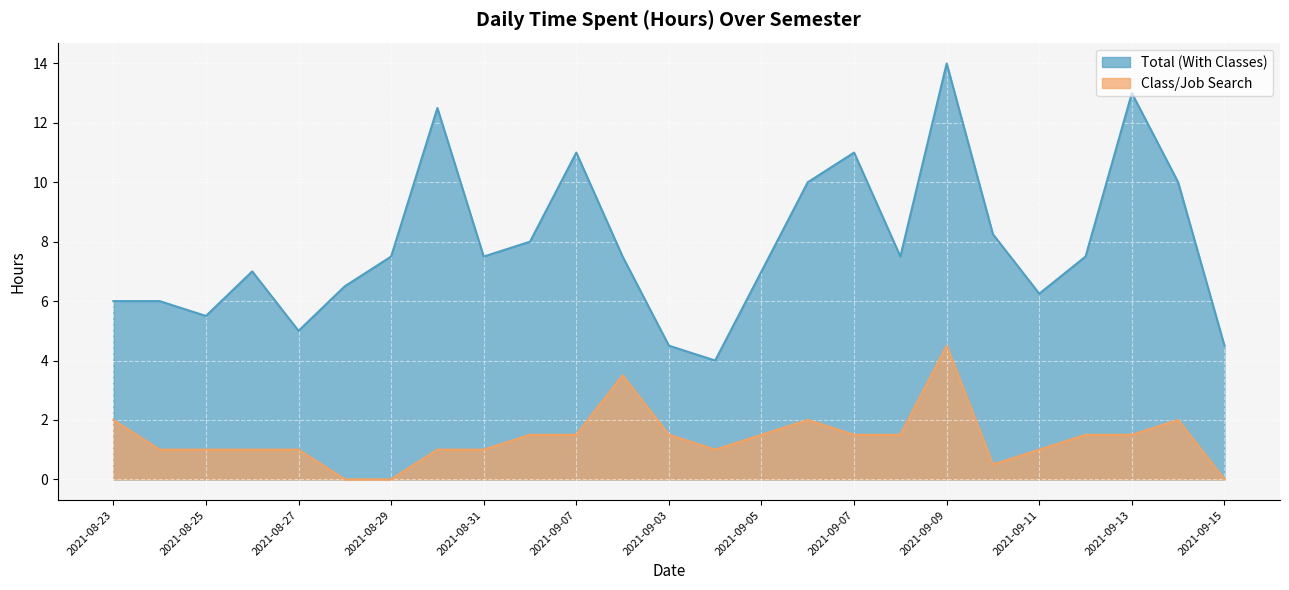

Reading left to right, extract all data points from this chart.

Total (With Classes): 2021-08-23=6.0	2021-08-24=6.0	2021-08-25=5.5	2021-08-26=7.0	2021-08-27=5.0	2021-08-28=6.5	2021-08-29=7.5	2021-08-30=12.5	2021-08-31=7.5	2021-09-01=8.0	2021-09-07=11.0	2021-09-08=7.5	2021-09-03=4.5	2021-09-04=4.0	2021-09-05=7.0	2021-09-06=10.0	2021-09-07=11.0	2021-09-08=7.5	2021-09-09=14.0	2021-09-10=8.2	2021-09-11=6.2	2021-09-12=7.5	2021-09-13=13.0	2021-09-14=10.0	2021-09-15=4.5
Class/Job Search: 2021-08-23=2.0	2021-08-24=1.0	2021-08-25=1.0	2021-08-26=1.0	2021-08-27=1.0	2021-08-28=0.0	2021-08-29=0.0	2021-08-30=1.0	2021-08-31=1.0	2021-09-01=1.5	2021-09-07=1.5	2021-09-08=3.5	2021-09-03=1.5	2021-09-04=1.0	2021-09-05=1.5	2021-09-06=2.0	2021-09-07=1.5	2021-09-08=1.5	2021-09-09=4.5	2021-09-10=0.5	2021-09-11=1.0	2021-09-12=1.5	2021-09-13=1.5	2021-09-14=2.0	2021-09-15=0.0